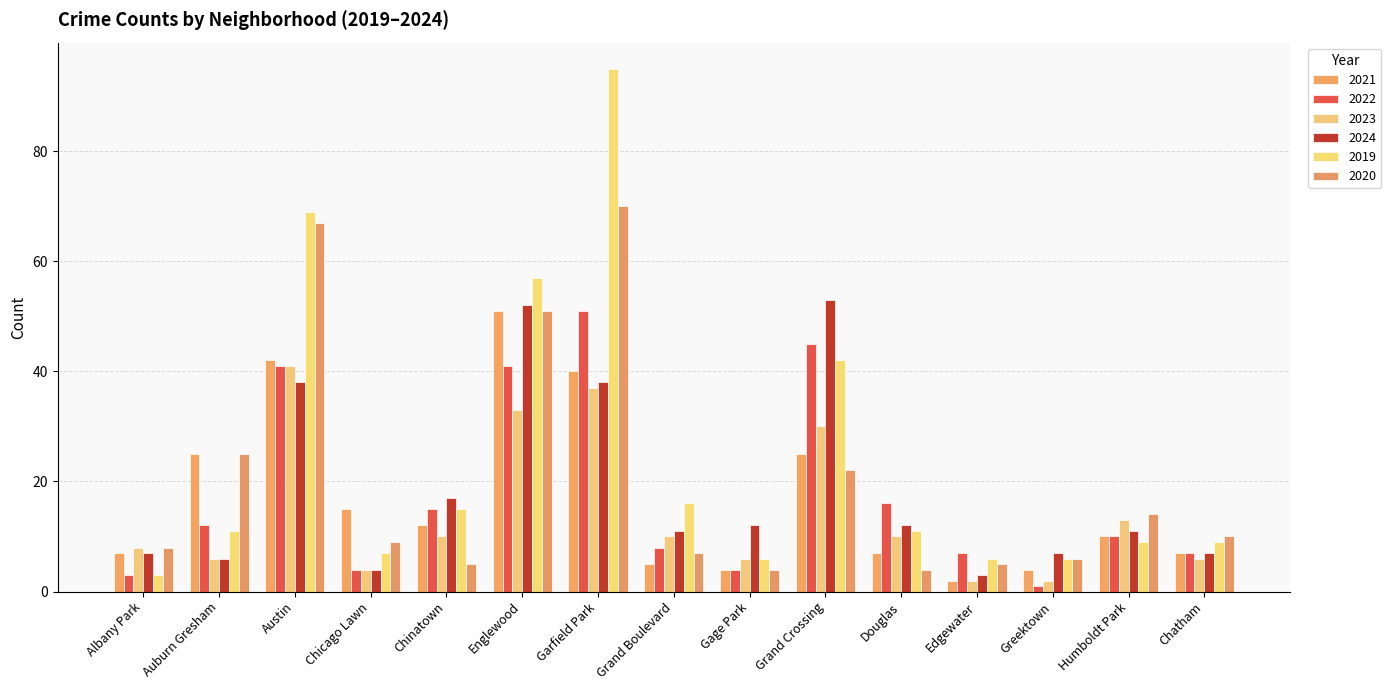

What is the sum of all 2022 values?

265